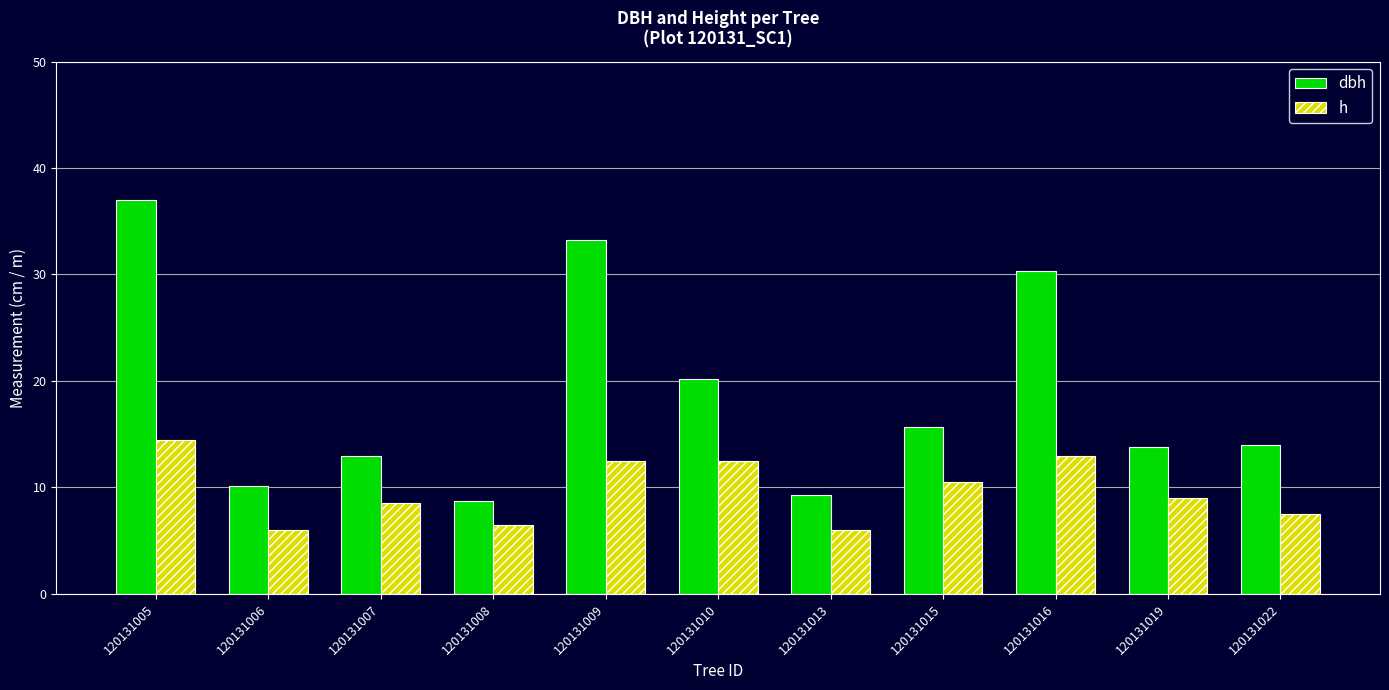

At which label does dbh first exceed 13?

120131005